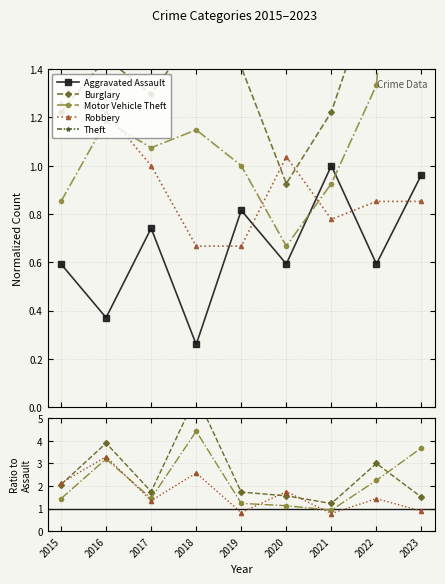

Which series has the largest range (max minus min)?

Theft